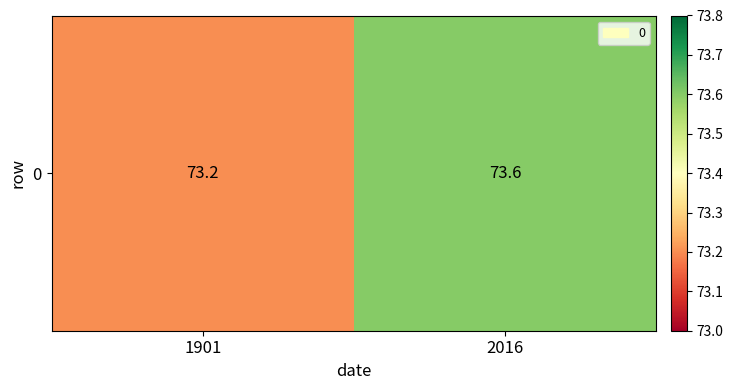

What is the difference between the values at 1901 and 2016?

0.4